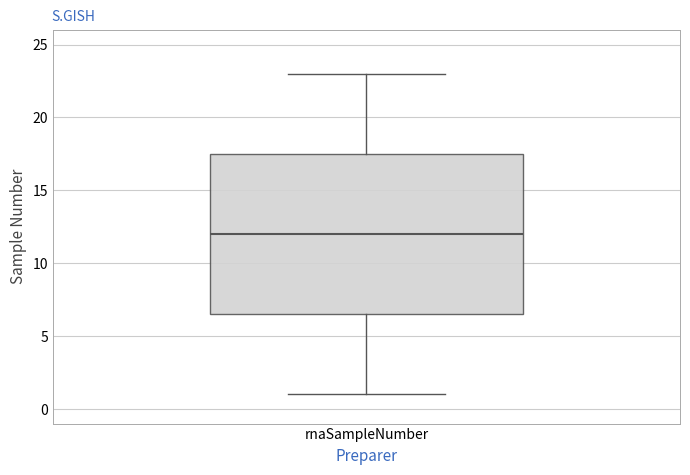

Where does the lower whisker of the box for rnaSampleNumber end on the y-axis? The values are not printed on the chart, so give them approximately, as read against the axis.

1.0